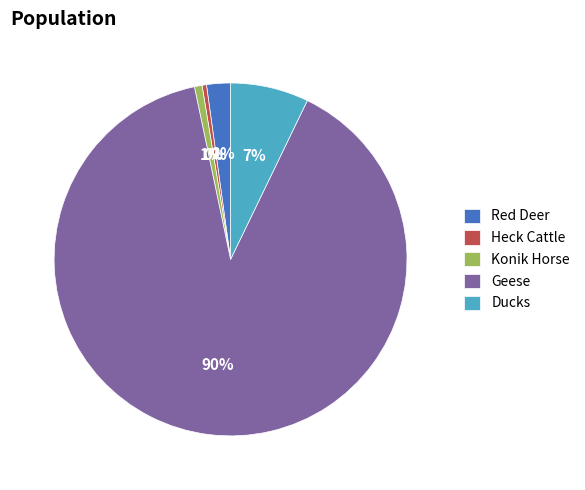

Between Heck Cattle and Geese, which is larger?

Geese